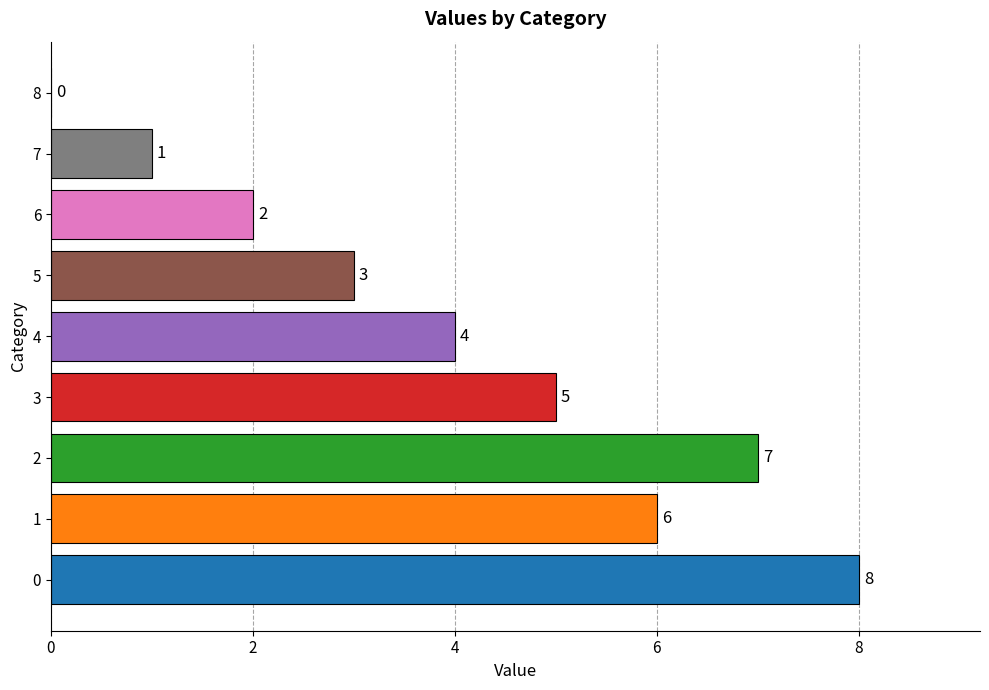

Where is the data nearest to the value 4?

4